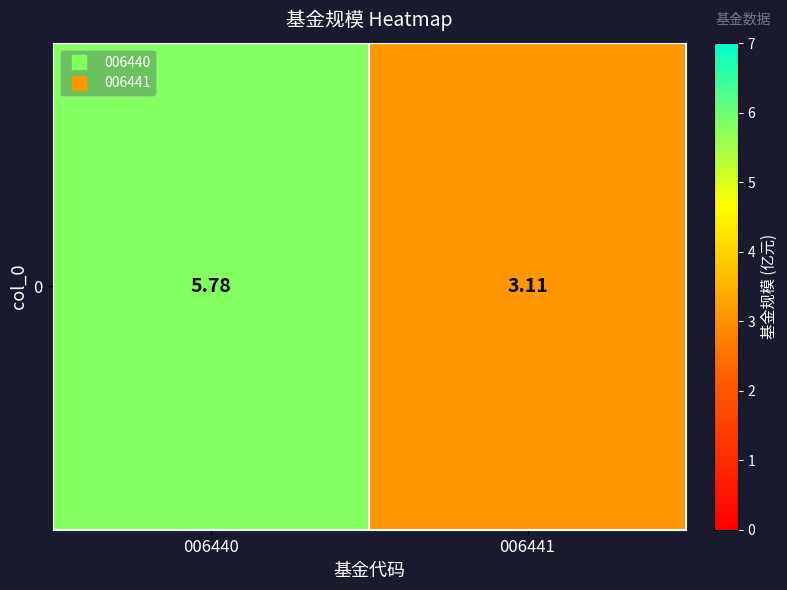

Is it true that the value at 006441 is 3.1?

True